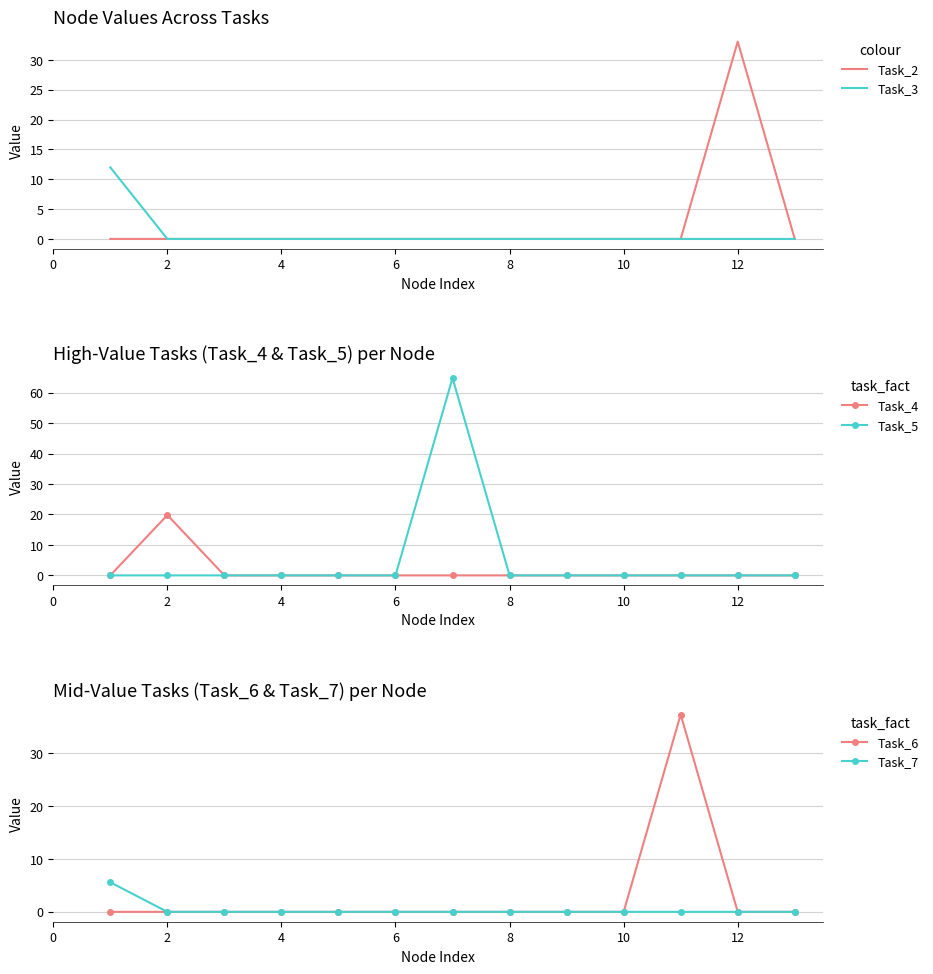

What is the average value of the Task_7 series?

0.4